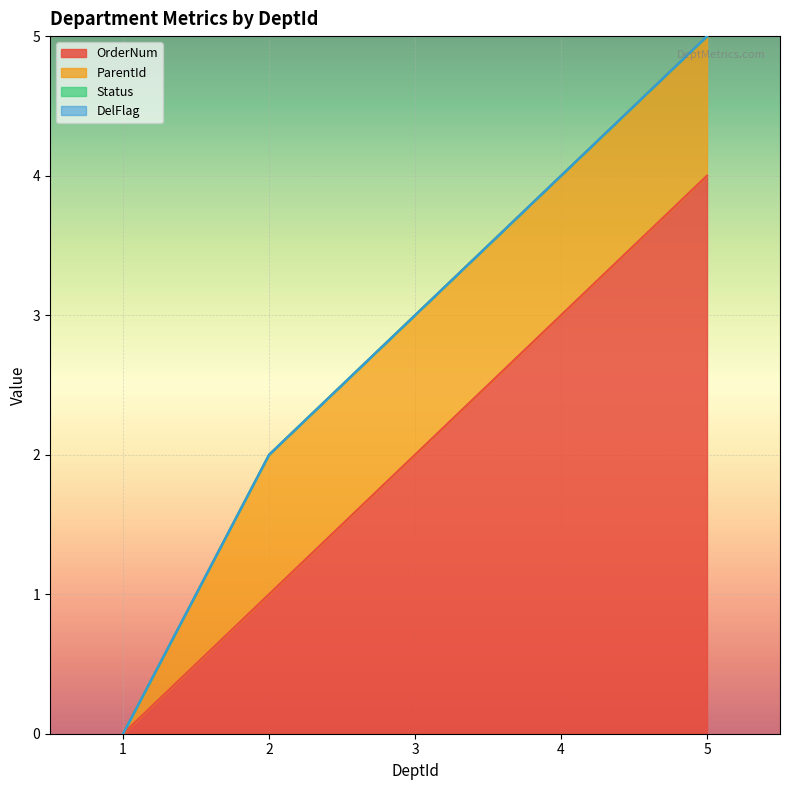

What is the sum of the ParentId values at 3 and 1?

1